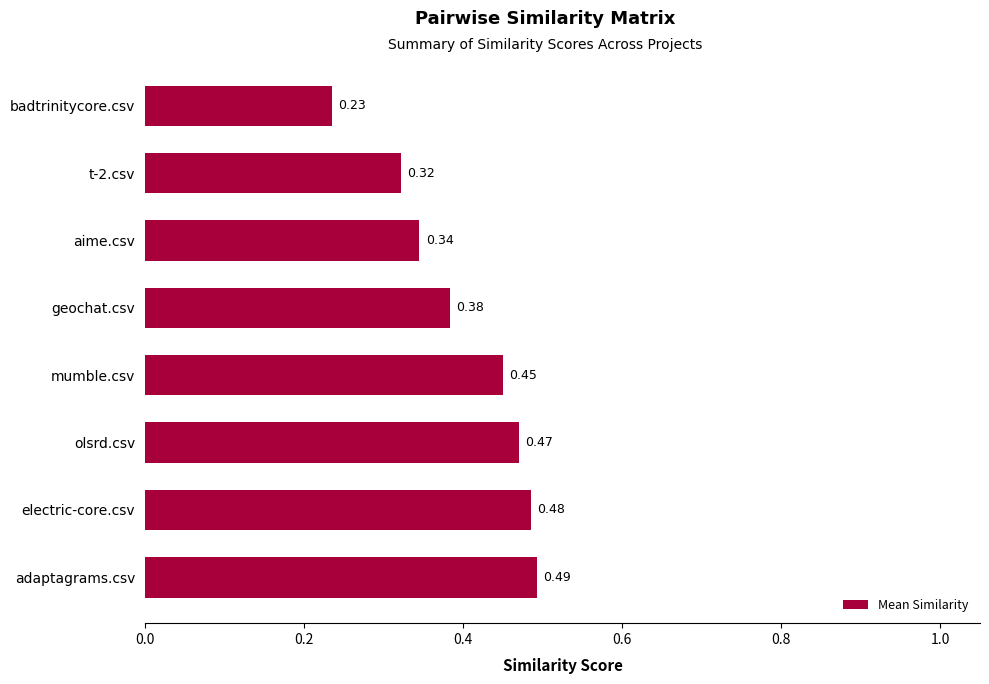

Rank the categories by value from lowest to highest.

badtrinitycore.csv, t-2.csv, aime.csv, geochat.csv, mumble.csv, olsrd.csv, electric-core.csv, adaptagrams.csv